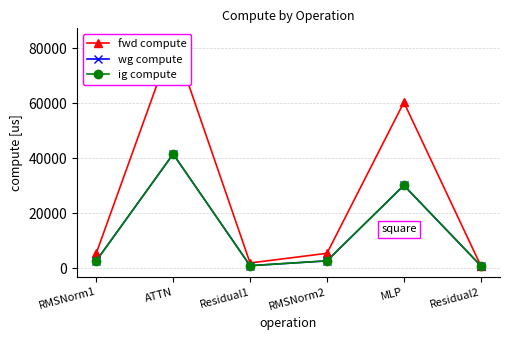

Which category has the highest value across all series?

ATTN